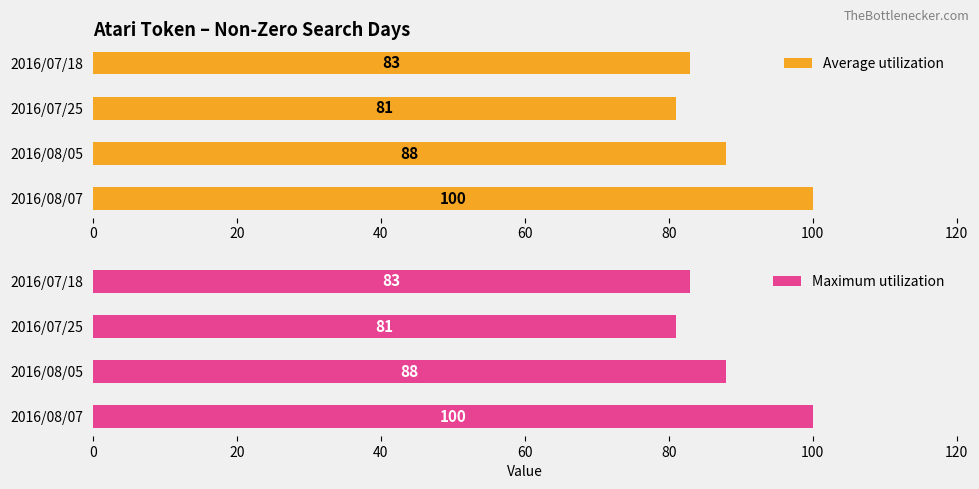

How many data points in Average utilization are less than 88?

2